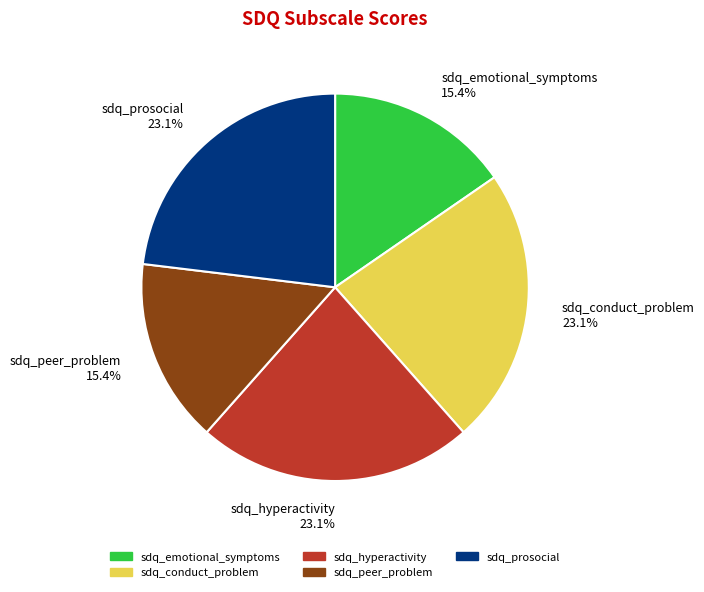

How many slices are in this pie chart?

5